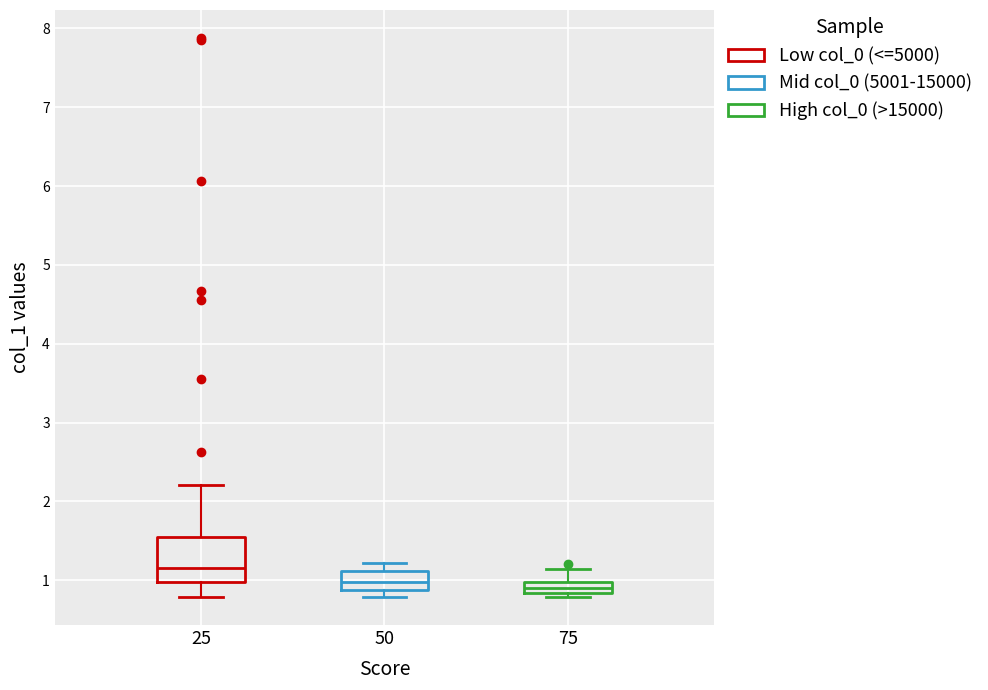

Which box's median line is the highest?

25